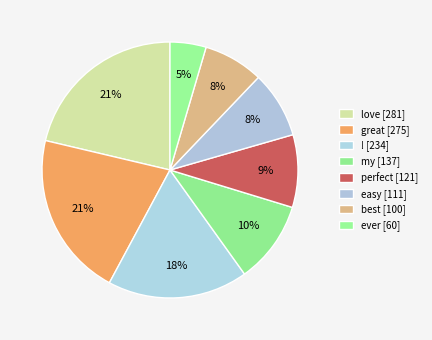

How many segments does this pie chart have?

8